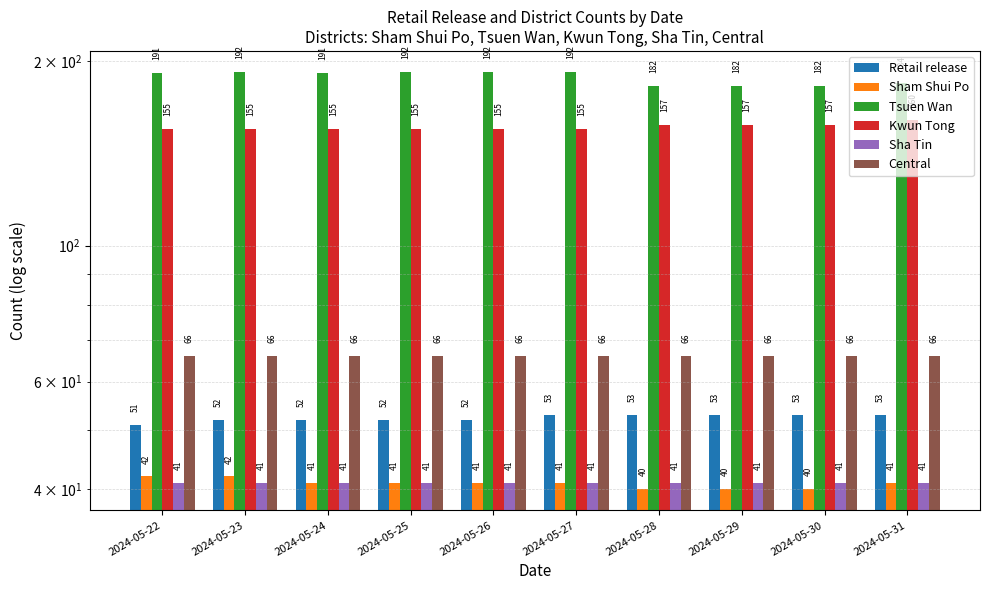

The Kwun Tong series shows 271 at 2024-05-31. True or false?

False